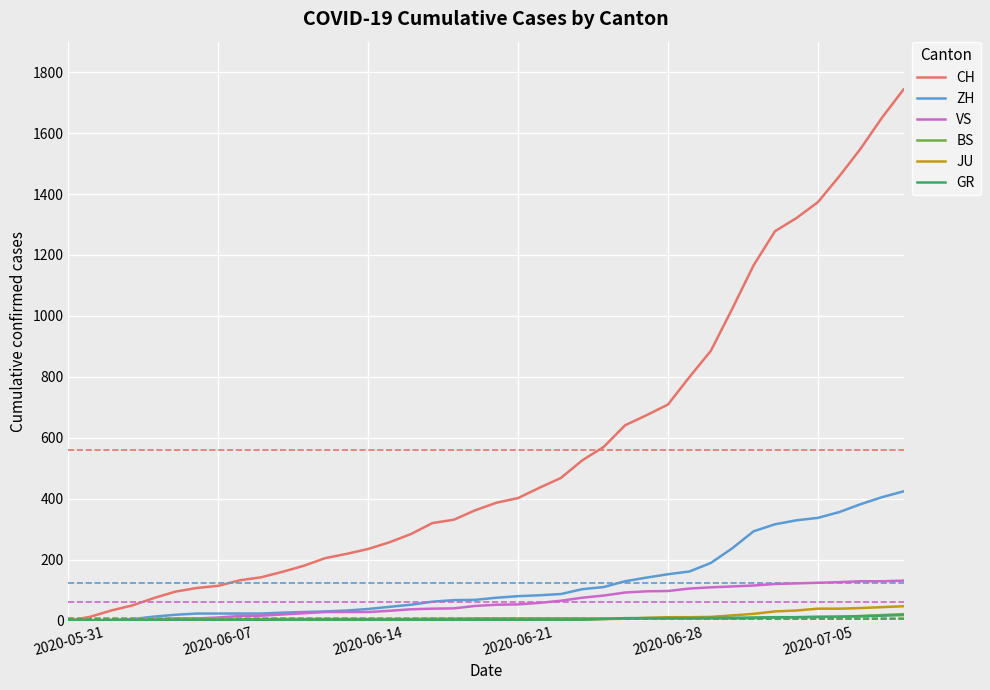

What is the greatest value displayed?

1743